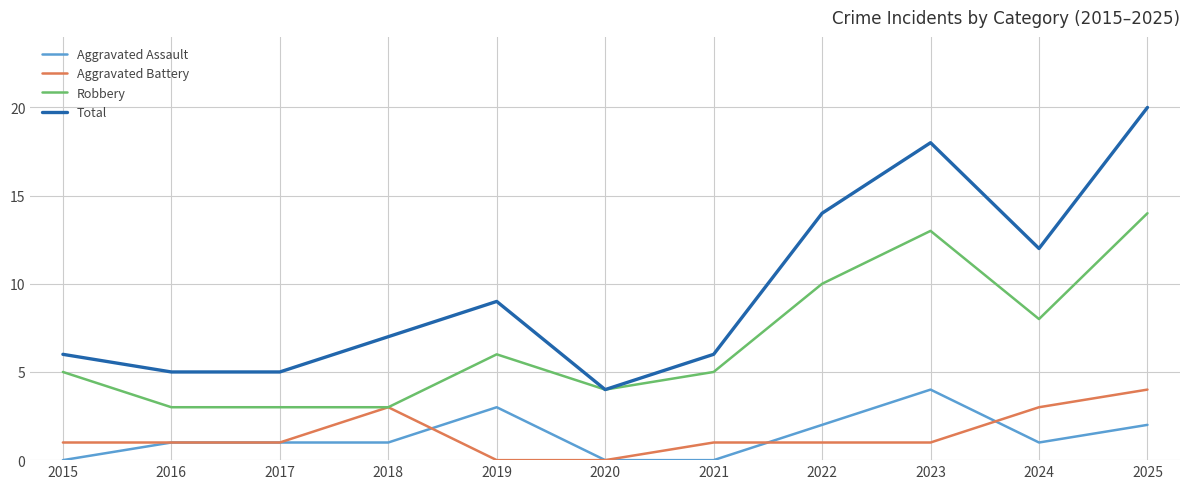

Which category has the highest value across all series?

2025